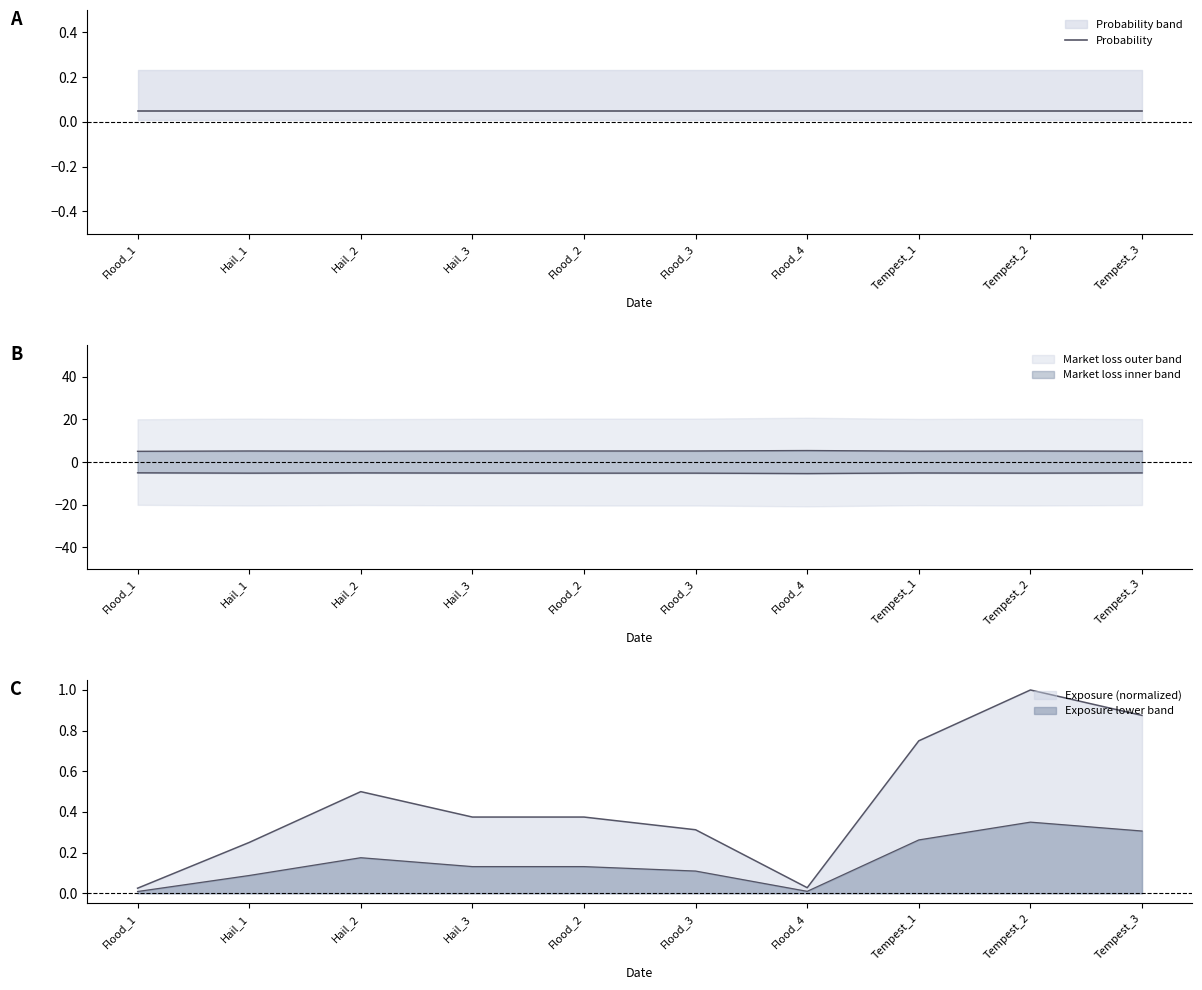

Is it true that Exposure equals 0.2 at Hail_1?

True